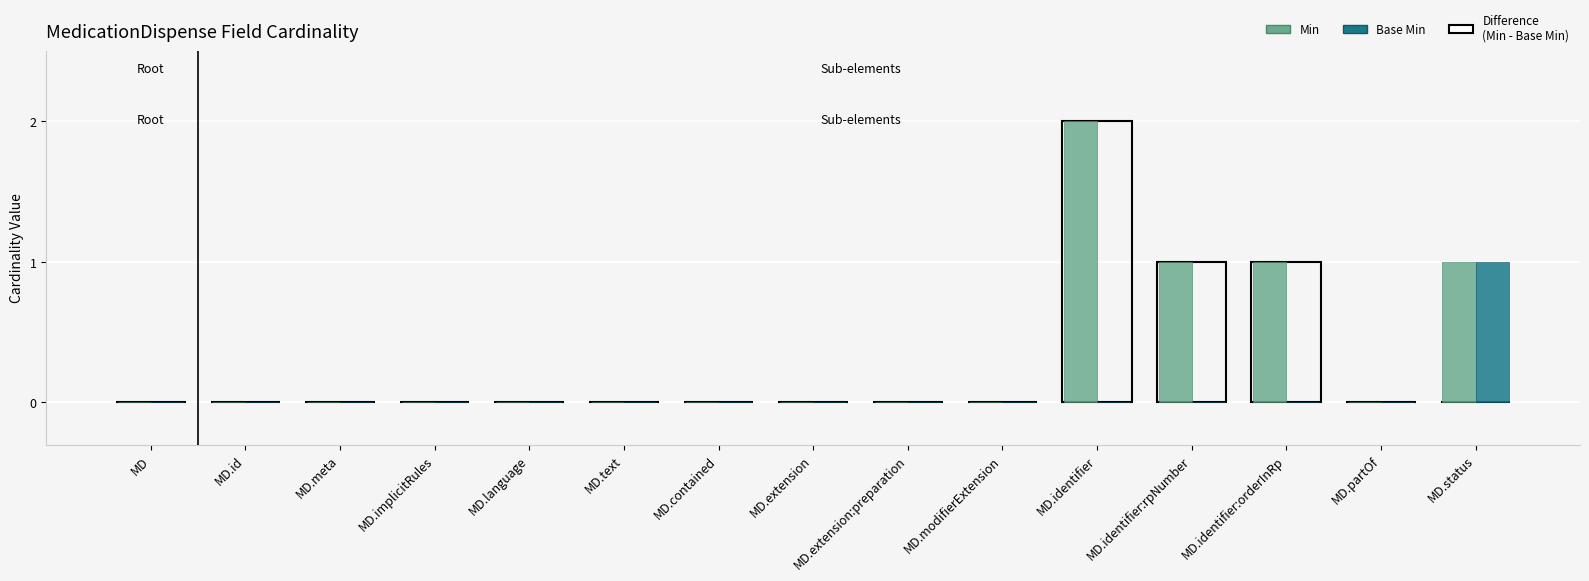

At which category is the sum across all series the highest?

MD.identifier